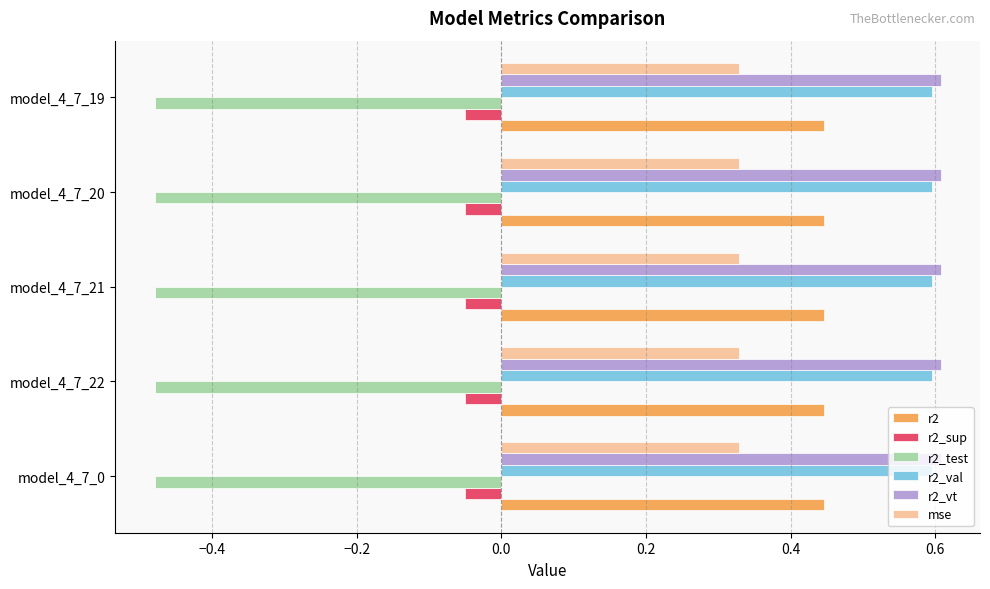

The value of mse at model_4_7_21 is 0.2. True or false?

False